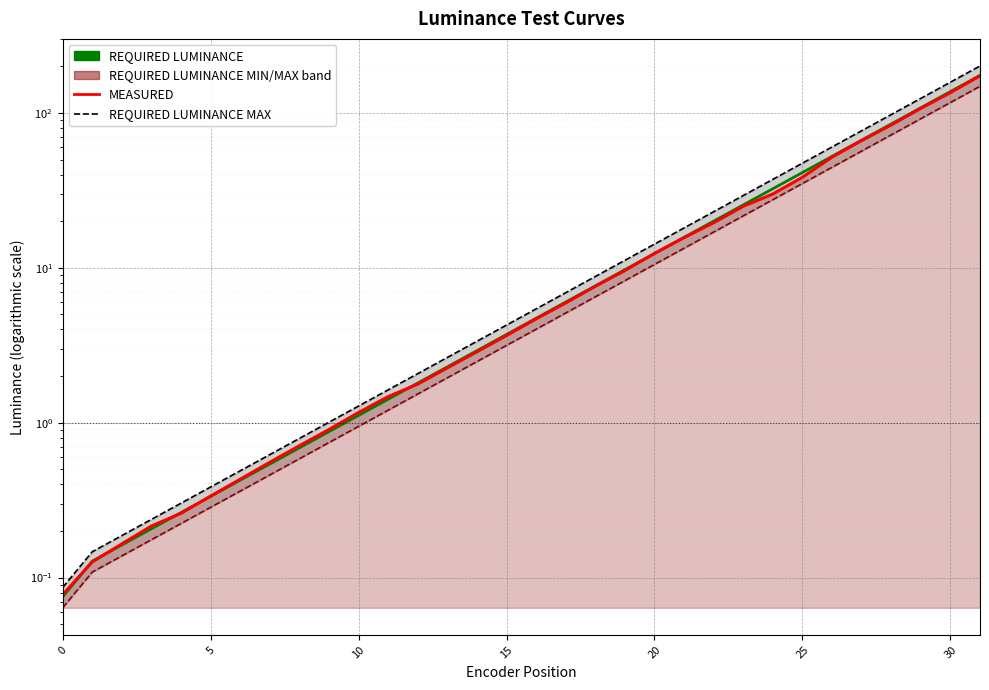

At which label is REQUIRED LUMINANCE closest to 87?

28